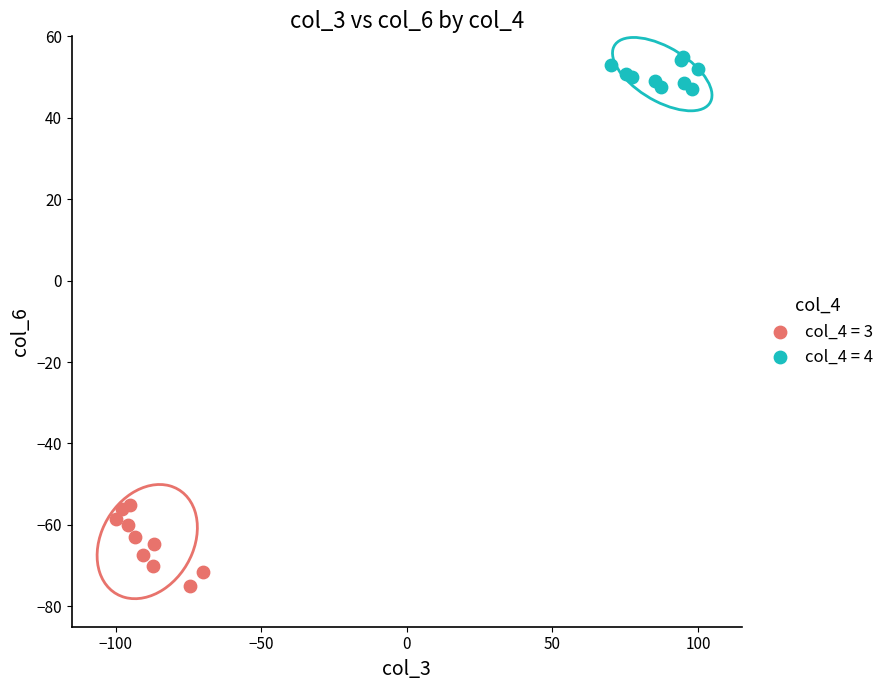

Which series reaches the maximum Y coordinate?

col_4 = 4